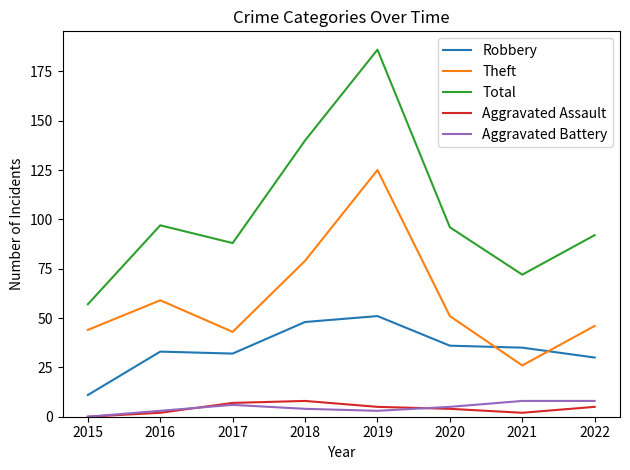

Between 2015 and 2016, which series saw the biggest shift?

Total